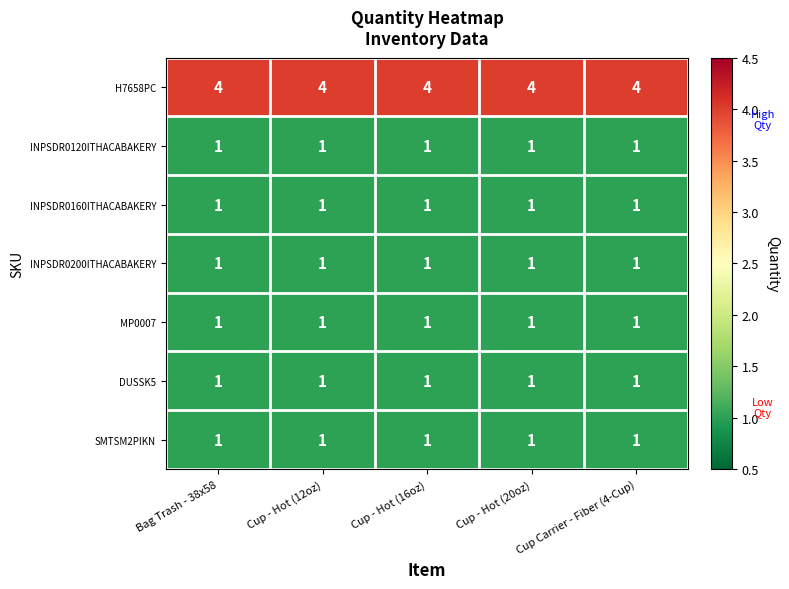

The value of INPSDR0200ITHACABAKERY at Cup - Hot (12oz) is 2. True or false?

False